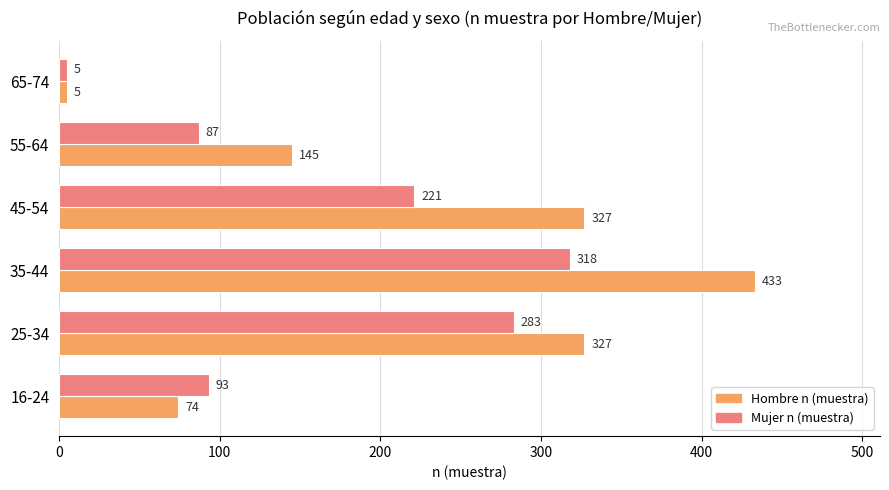

At which label is Mujer n (muestra) closest to 161?

45-54